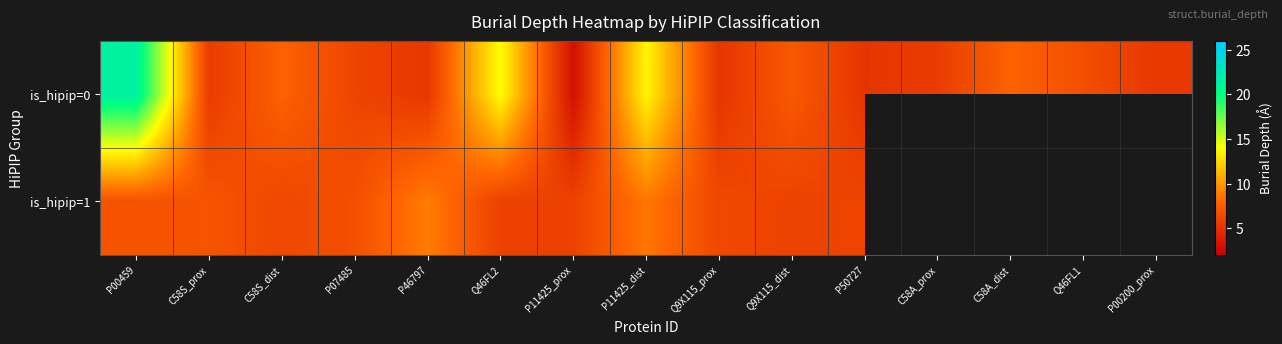

Which series has the largest total across all categories?

is_hipip=0